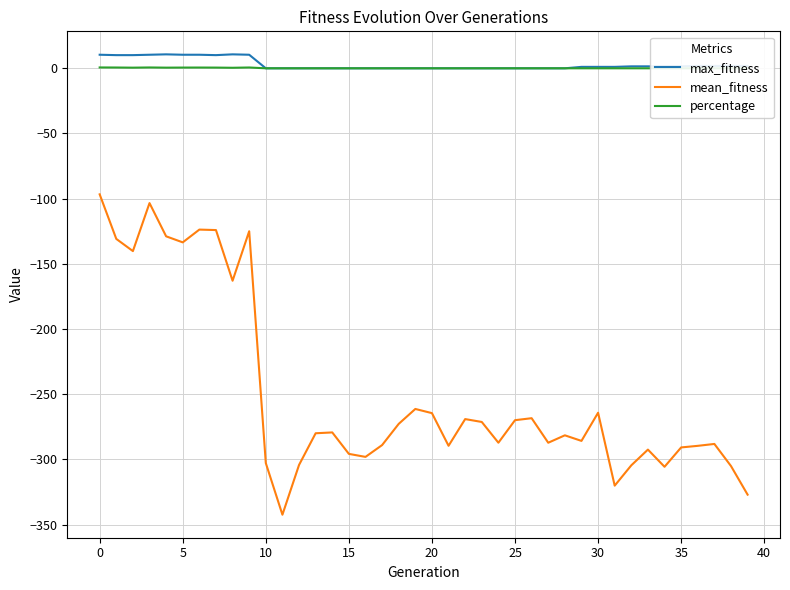

In percentage, how many points are higher than both neighbors (excluding endpoints)?

3